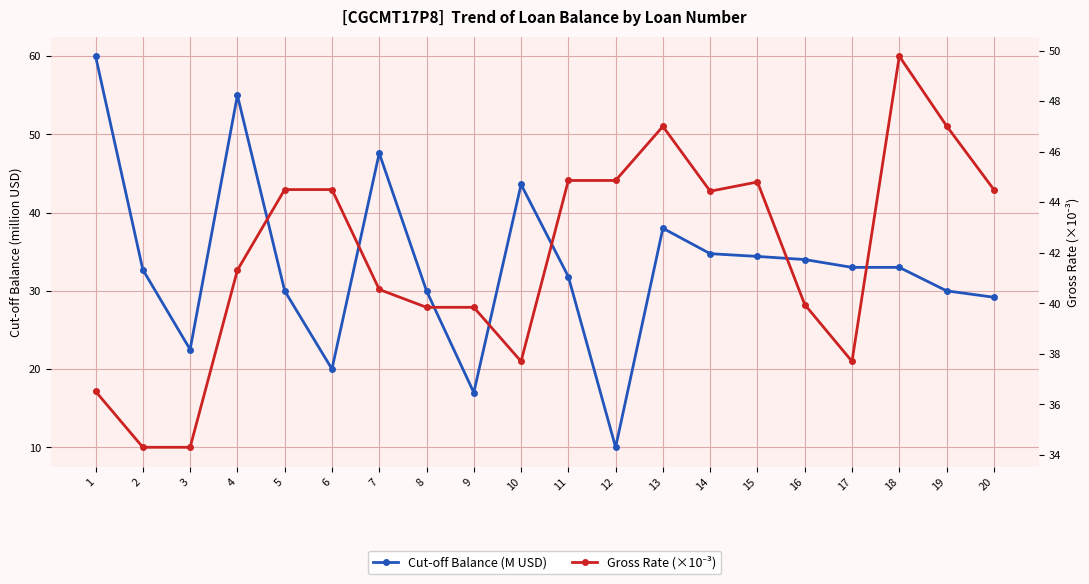

The value of Cut-off Balance (M USD) at 11 is 31.8. True or false?

True